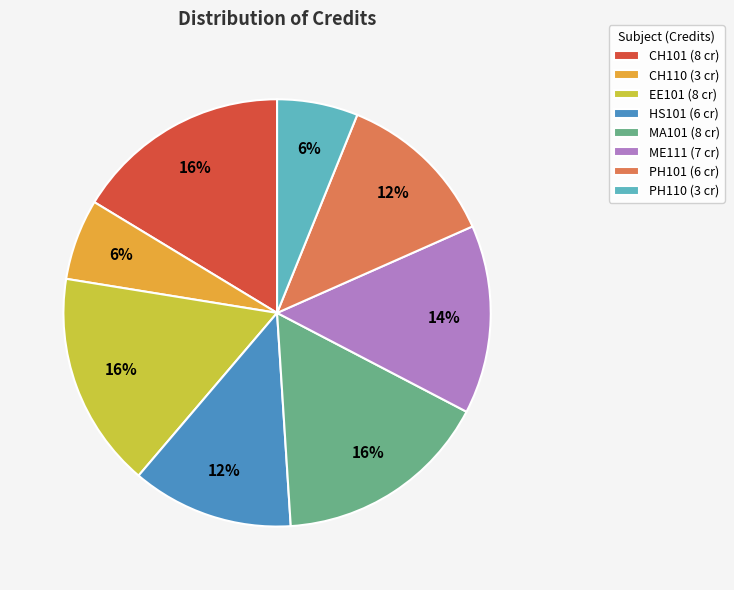

Is there any slice that represents more than half of the pie?

No